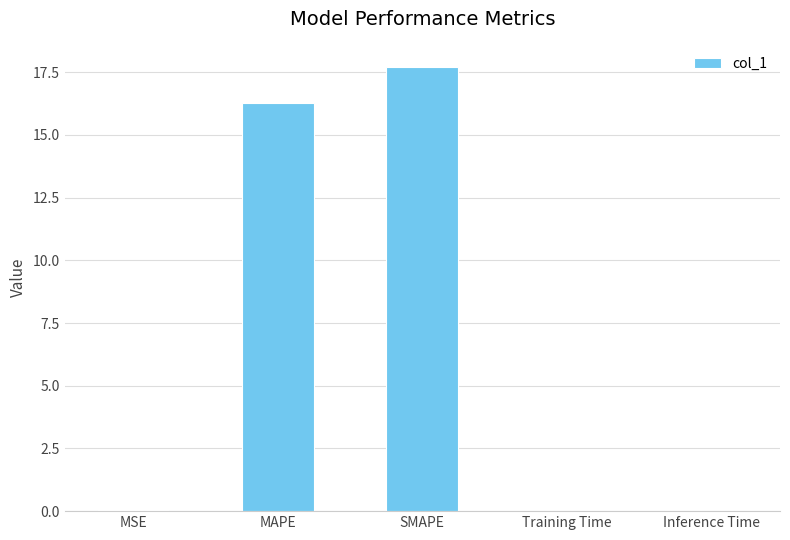

At which category does the chart reach its peak across all series?

SMAPE